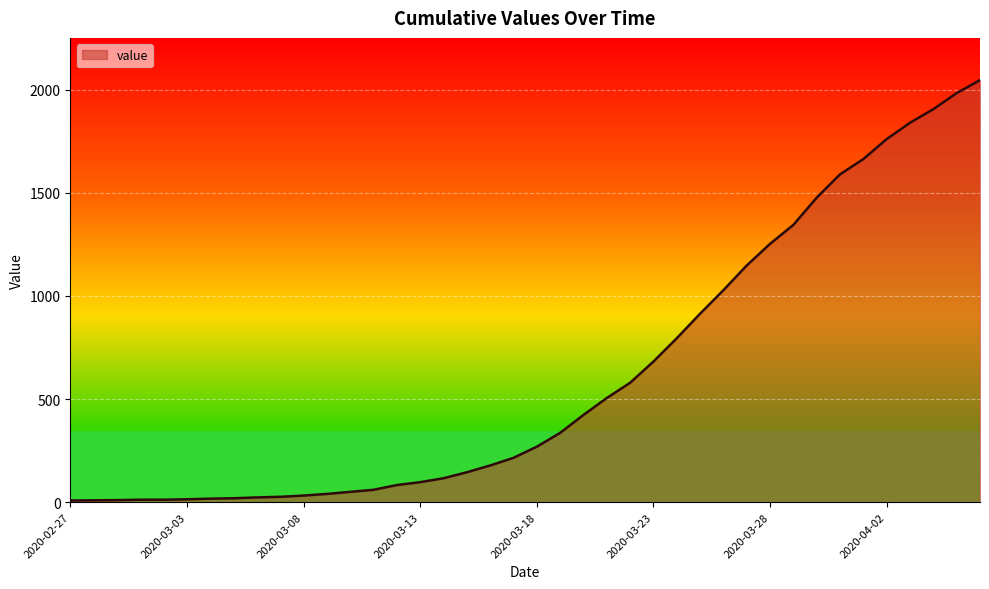

Where does the data first go above 269?

2020-03-19